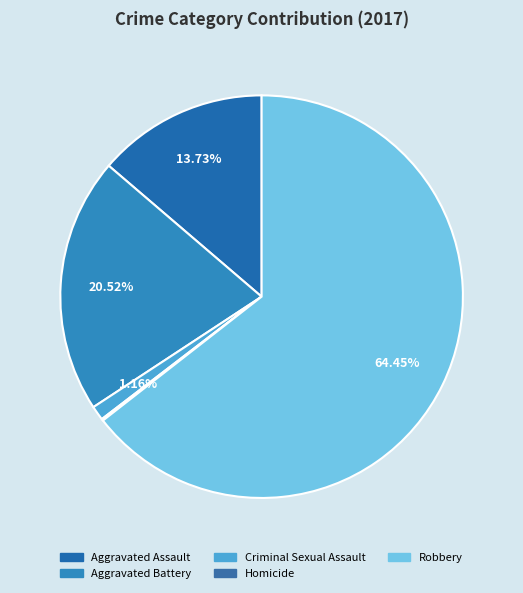

Is it true that Criminal Sexual Assault is 1% of the pie?

True